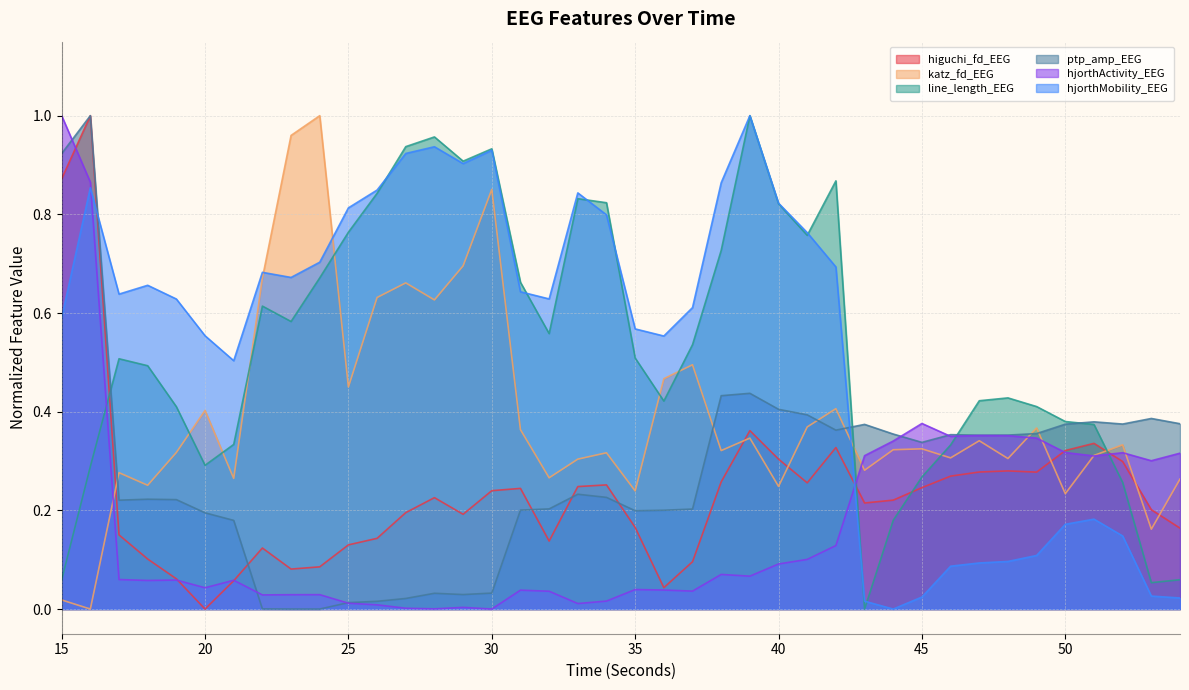

What is the sum of the line_length_EEG values at 16 and 48?

0.7